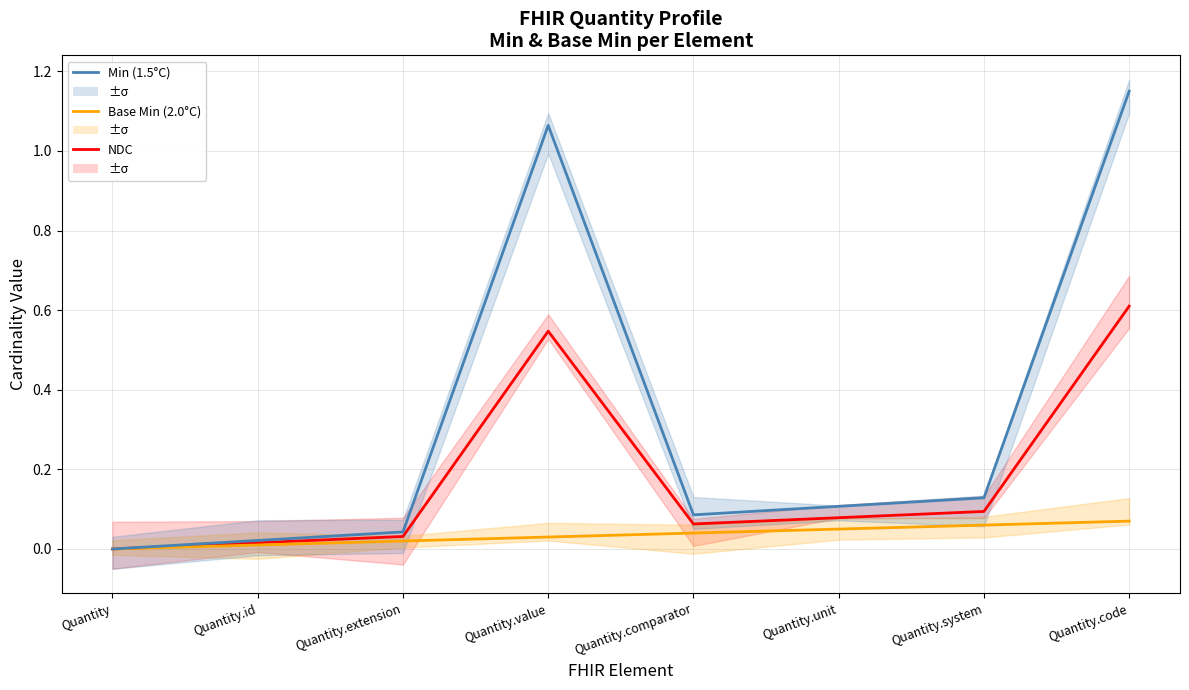

Reading right to left, list all the values displayed in this chart.

NDC: Quantity.code=0.6	Quantity.system=0.1	Quantity.unit=0.1	Quantity.comparator=0.1	Quantity.value=0.5	Quantity.extension=0.0	Quantity.id=0.0	Quantity=0.0
Base Min (2.0°C): Quantity.code=0.1	Quantity.system=0.1	Quantity.unit=0.1	Quantity.comparator=0.0	Quantity.value=0.0	Quantity.extension=0.0	Quantity.id=0.0	Quantity=0.0
Min (1.5°C): Quantity.code=1.1	Quantity.system=0.1	Quantity.unit=0.1	Quantity.comparator=0.1	Quantity.value=1.1	Quantity.extension=0.0	Quantity.id=0.0	Quantity=0.0